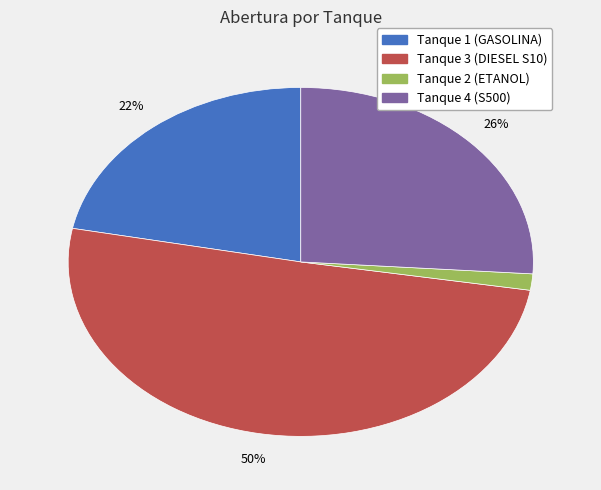

Is it true that Tanque 1 (GASOLINA) is 22% of the pie?

True